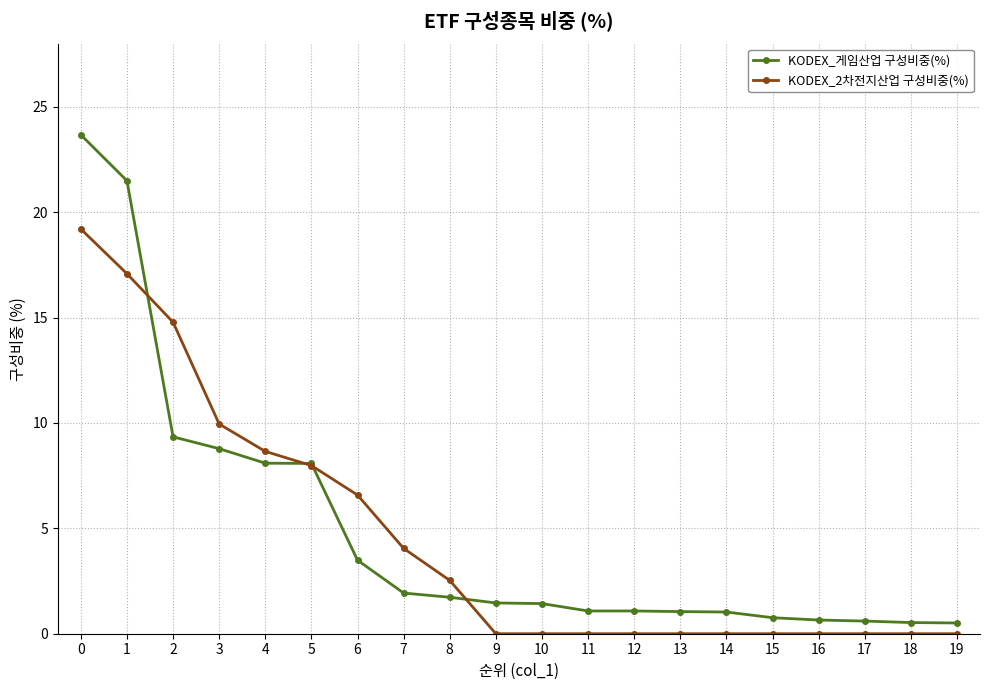

What is the difference between the highest and lowest values at 8?

0.8